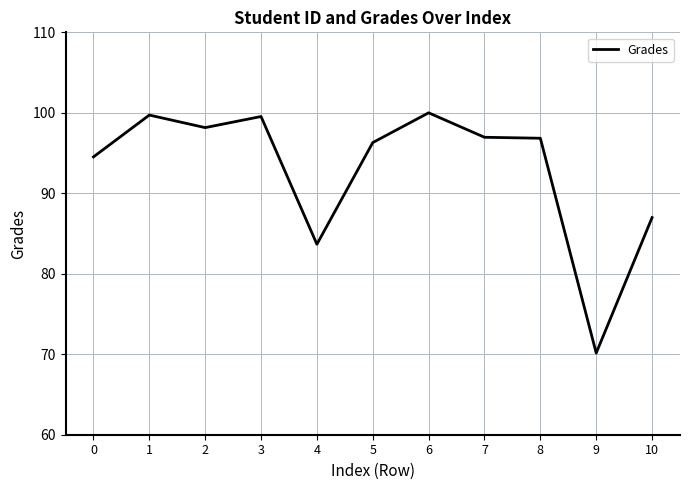

What is the change in value from 0 to 10?

-7.5